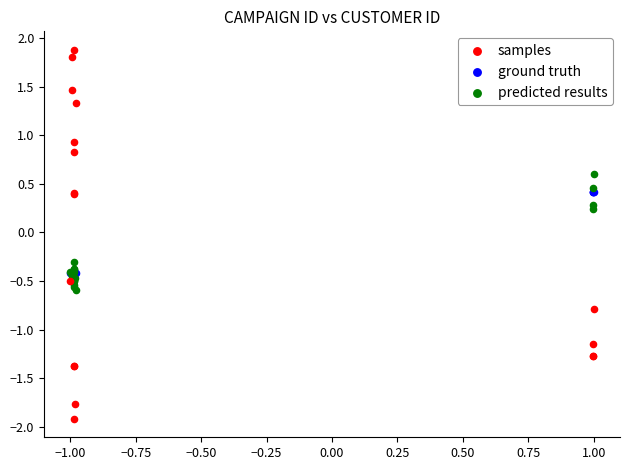

In the samples series, what Y value is closest to 0?

0.4